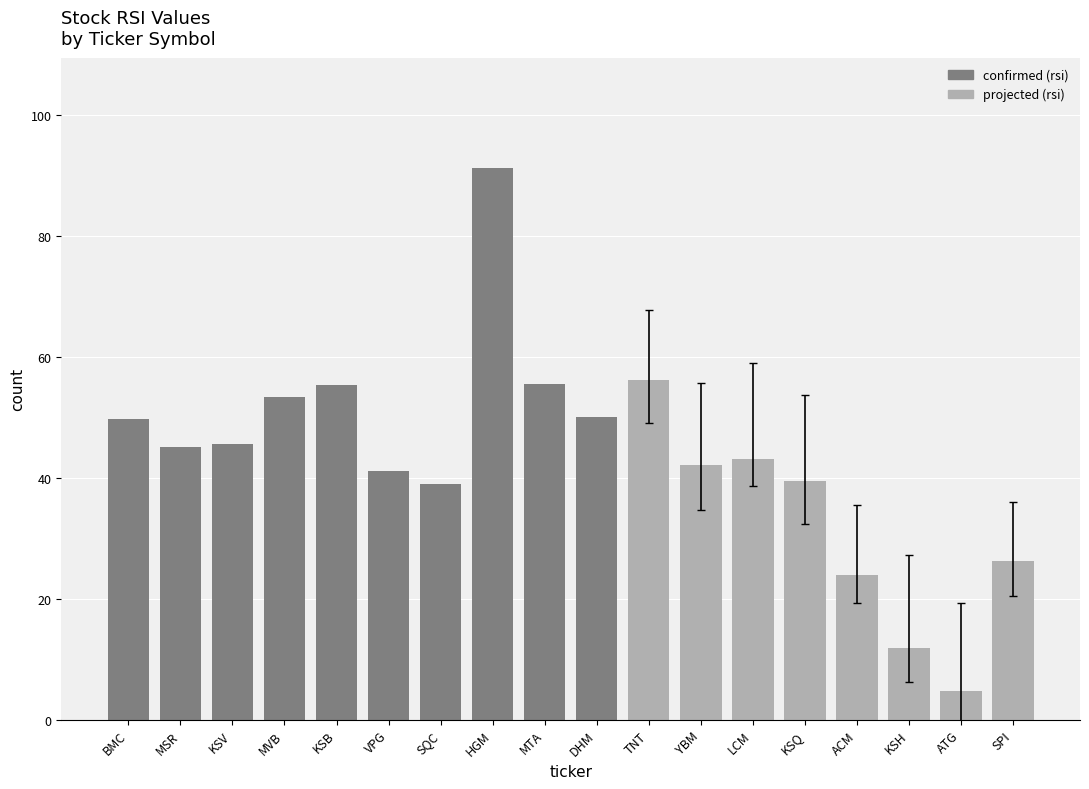

What is the change in value from VPG to ACM?

-17.3